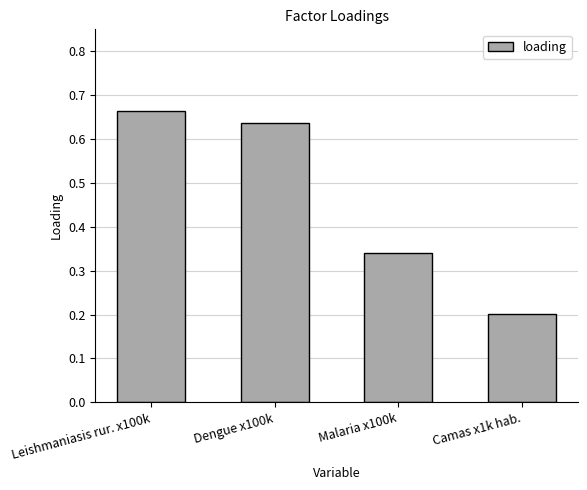

At which category does the chart reach its minimum across all series?

Camas x1k hab.